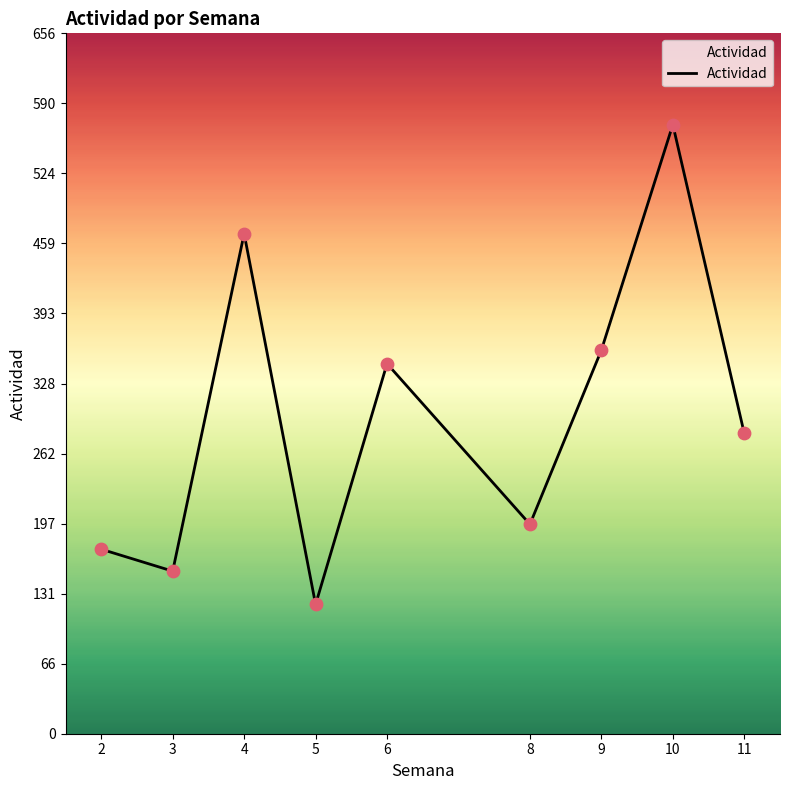

Approximately how many times larger is the value at 3 compared to 5?

1.3